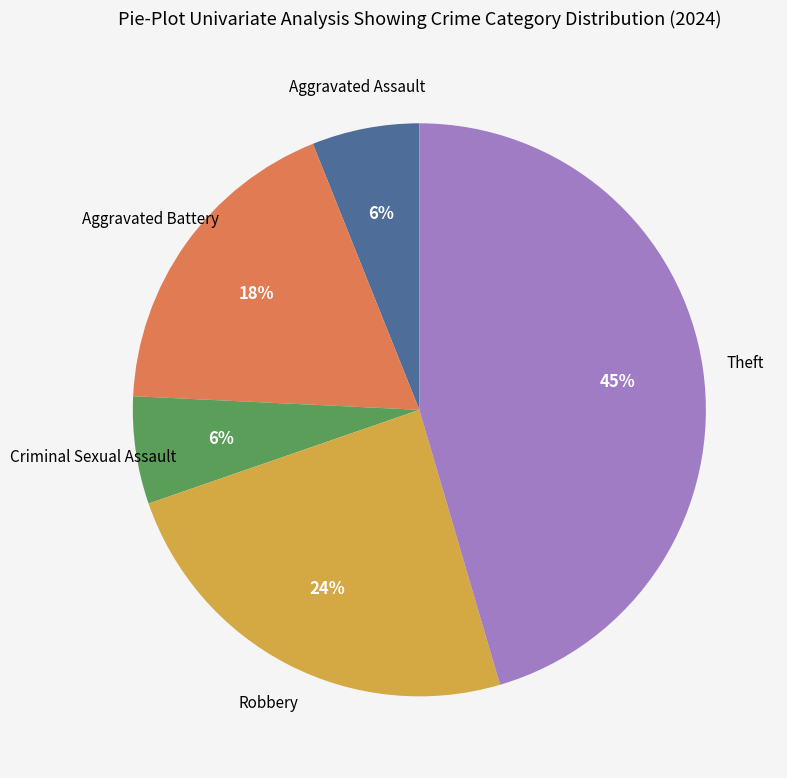

To the nearest percent, what is the average slice percentage?

20%